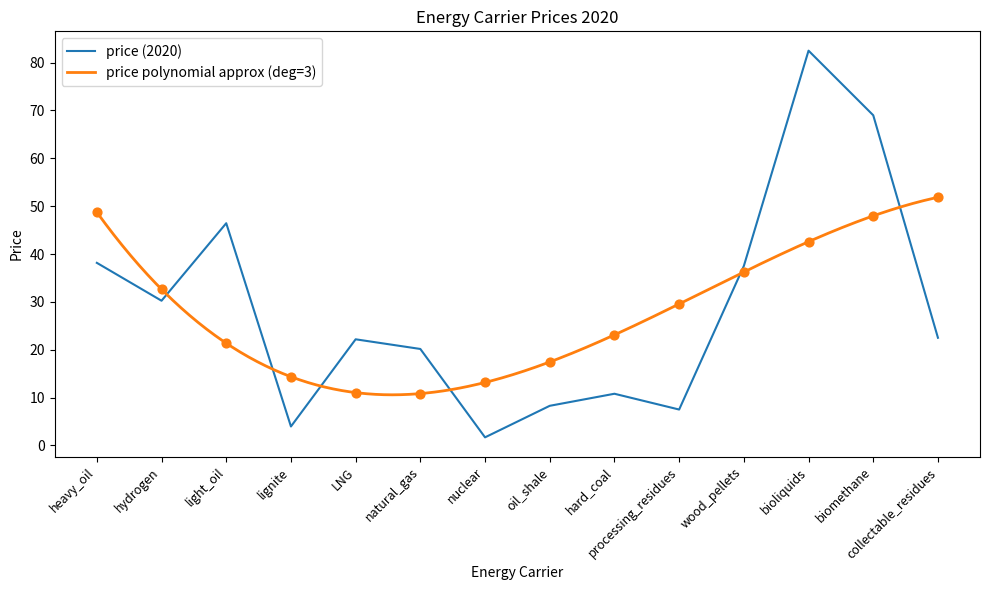

Which has a higher value, biomethane or hydrogen?

biomethane